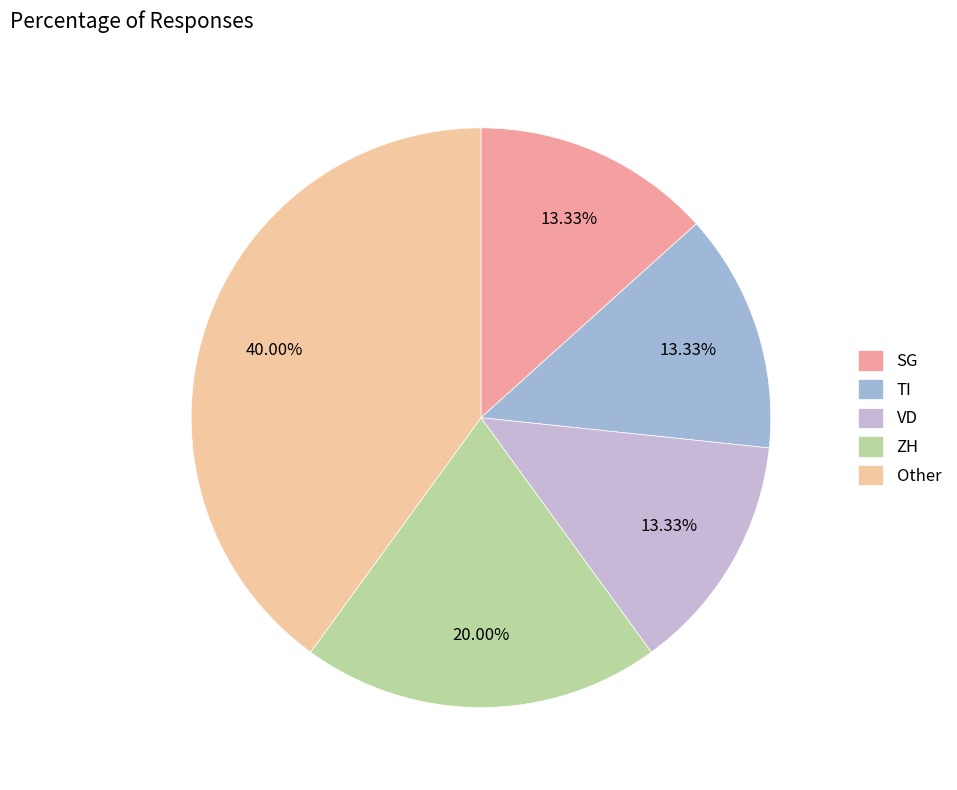

How many slices are in this pie chart?

5